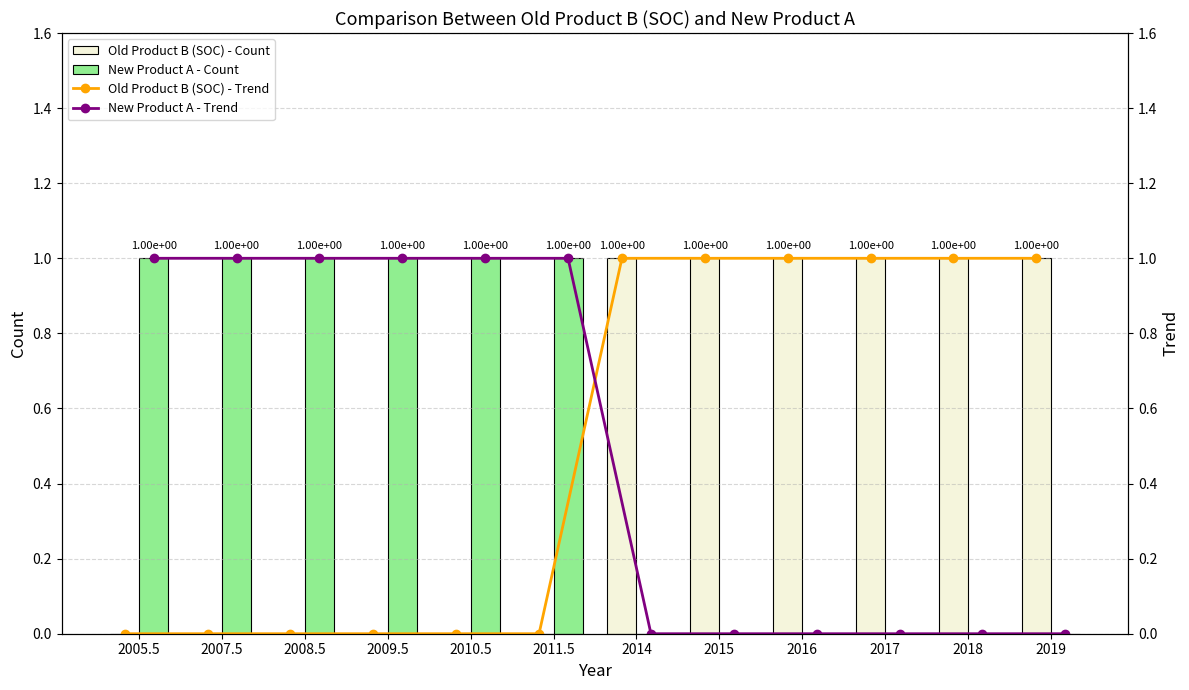

True or false: New Product A - Count has a value of 0 at 2019.

True